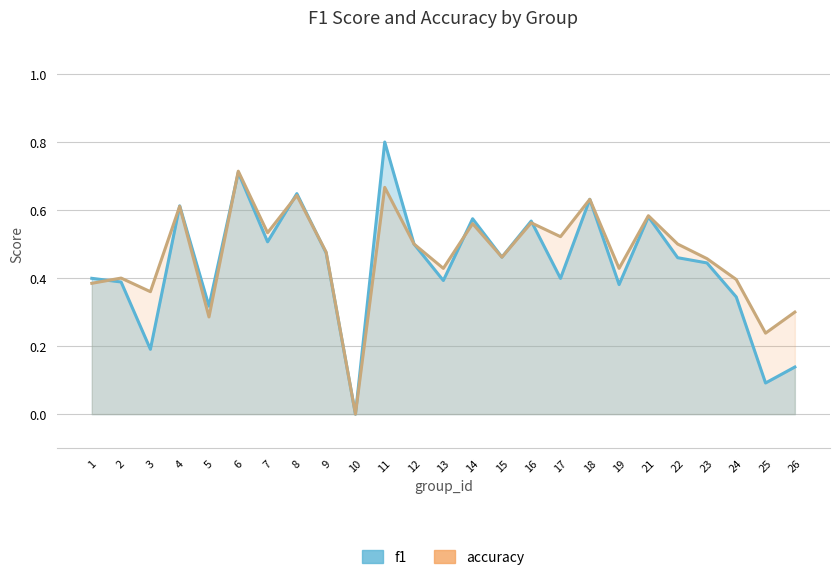

What is the value of the accuracy point at the 6th from the left?

0.7